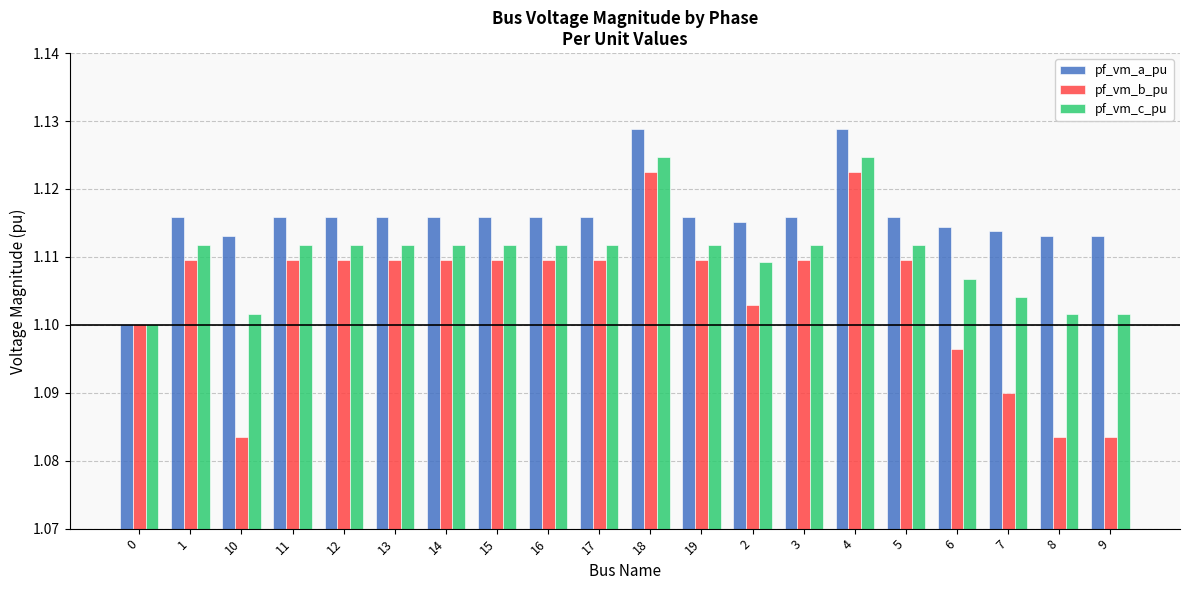

At how many categories does at least one series exceed 1?

20